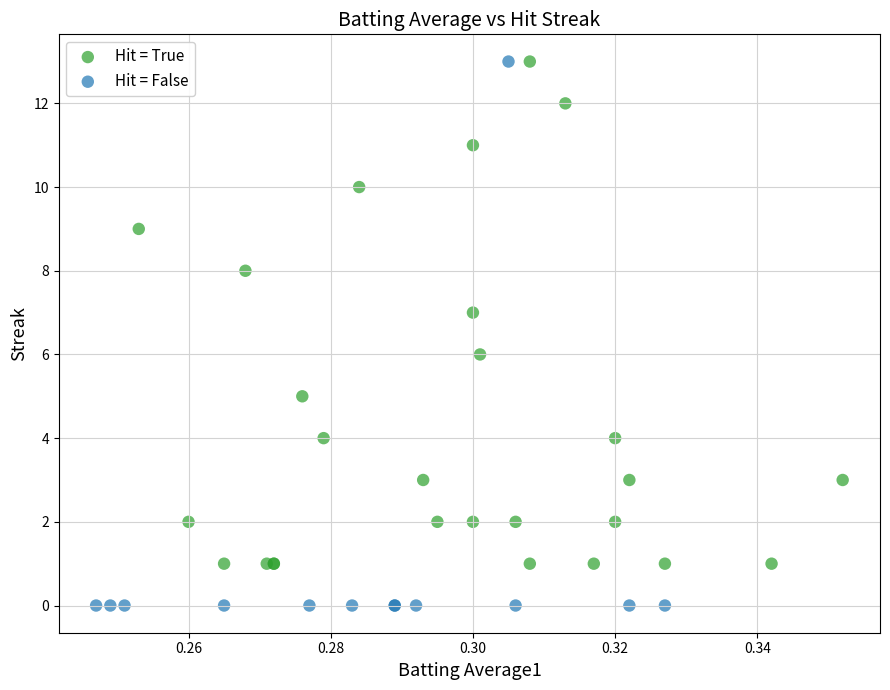

Which series reaches the minimum Y coordinate?

Hit = False